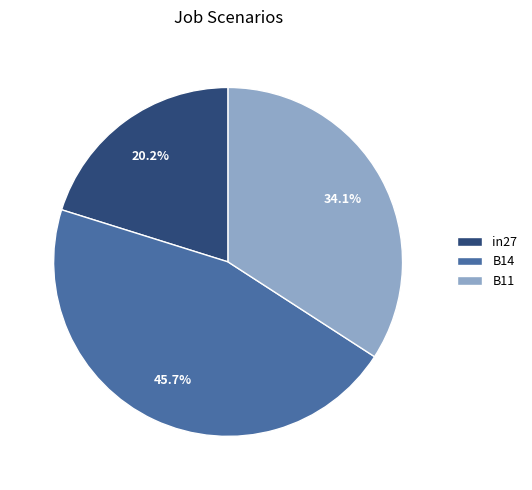

Which slice is the smallest?

in27